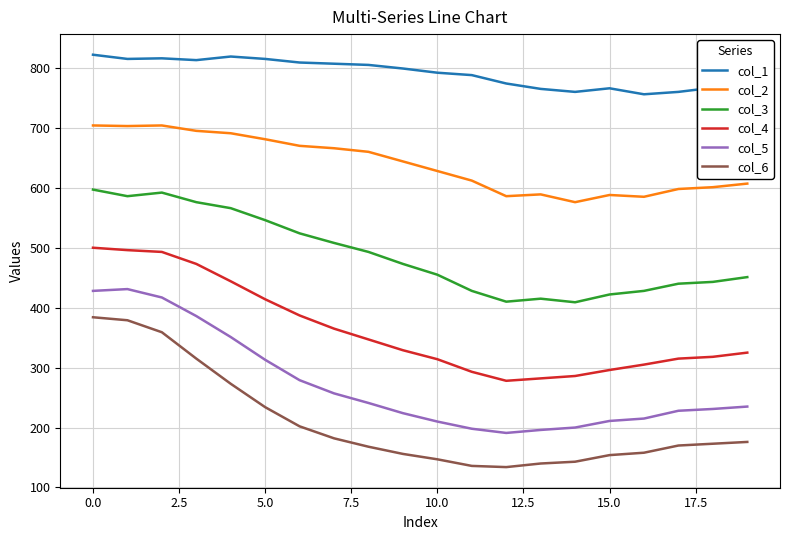

What is the minimum value for col_2?

576